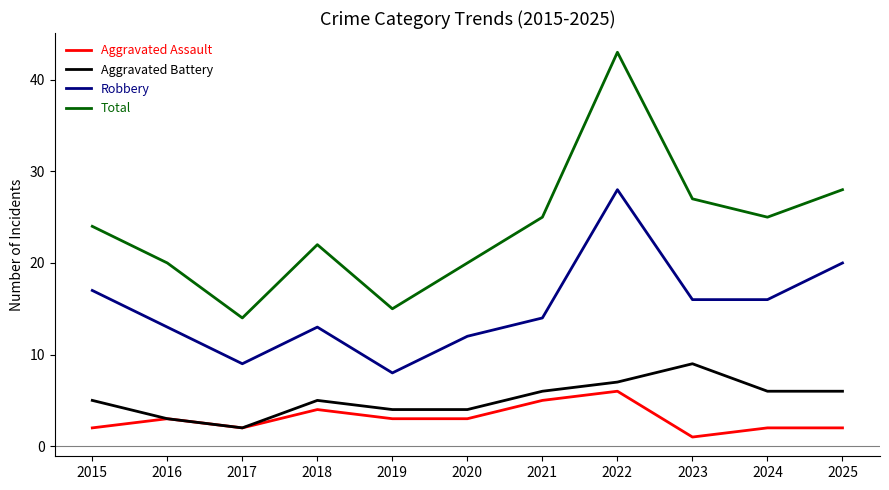

Reading left to right, what are all the values shown in this chart?

Aggravated Assault: 2015=2	2016=3	2017=2	2018=4	2019=3	2020=3	2021=5	2022=6	2023=1	2024=2	2025=2
Aggravated Battery: 2015=5	2016=3	2017=2	2018=5	2019=4	2020=4	2021=6	2022=7	2023=9	2024=6	2025=6
Robbery: 2015=17	2016=13	2017=9	2018=13	2019=8	2020=12	2021=14	2022=28	2023=16	2024=16	2025=20
Total: 2015=24	2016=20	2017=14	2018=22	2019=15	2020=20	2021=25	2022=43	2023=27	2024=25	2025=28